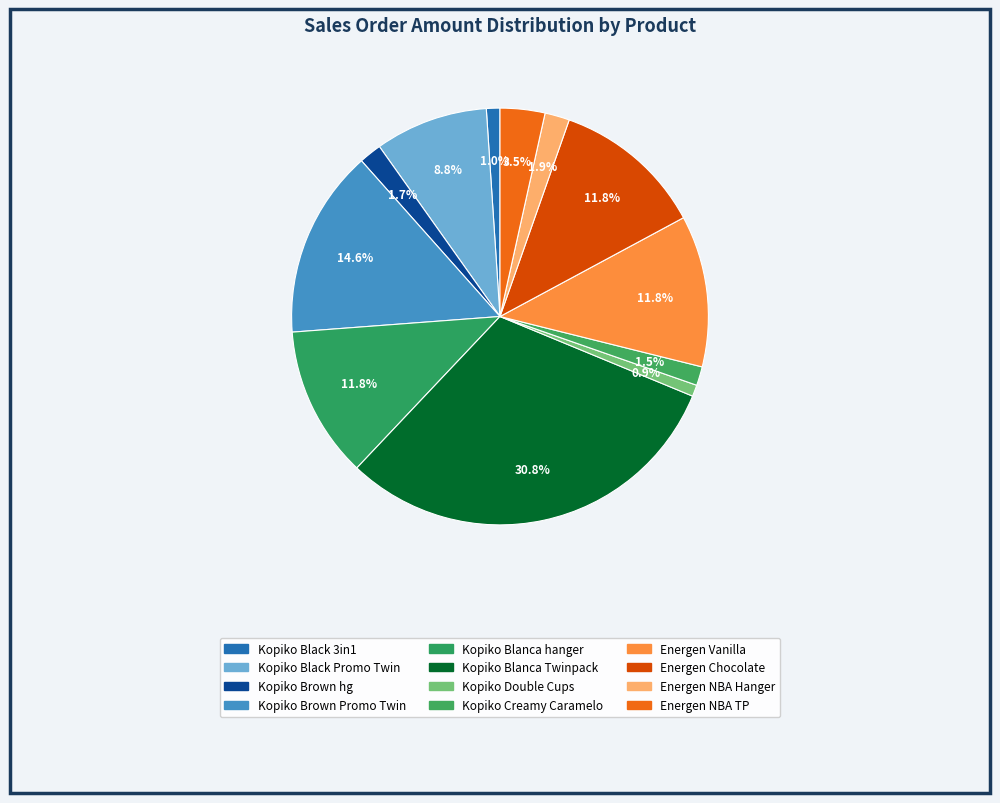

Does any single category account for the majority?

No